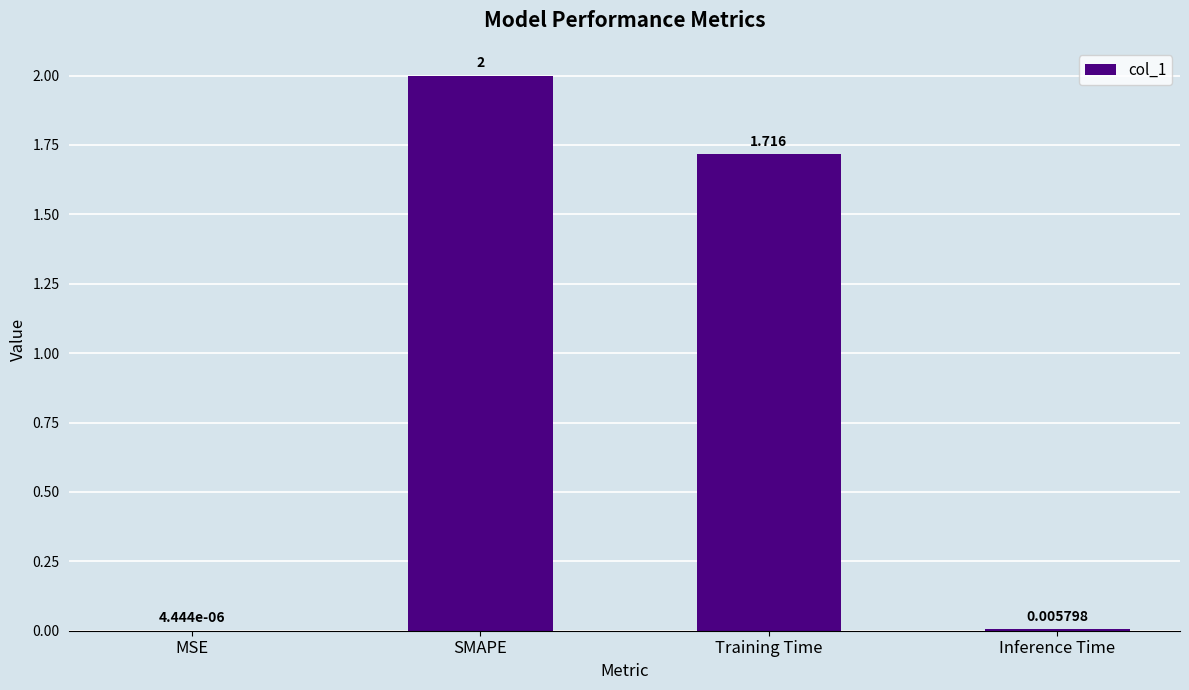

Where is the data nearest to the value 1?

Training Time